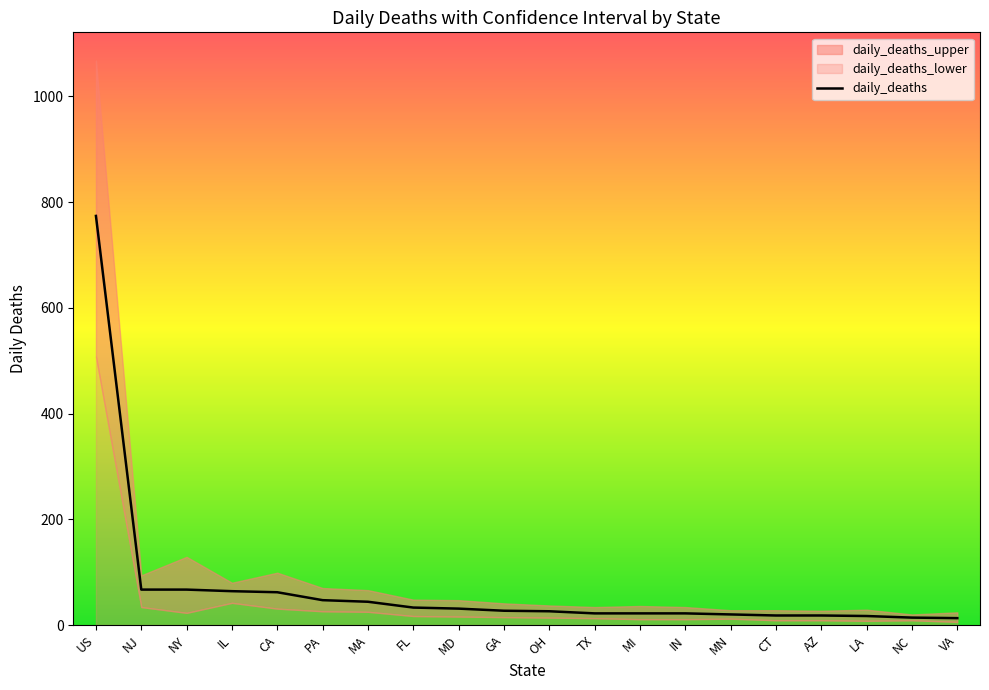

Rank the categories by value from highest to lowest.

US, NJ, NY, IL, CA, PA, MA, FL, MD, GA, OH, TX, MI, IN, MN, CT, AZ, LA, NC, VA